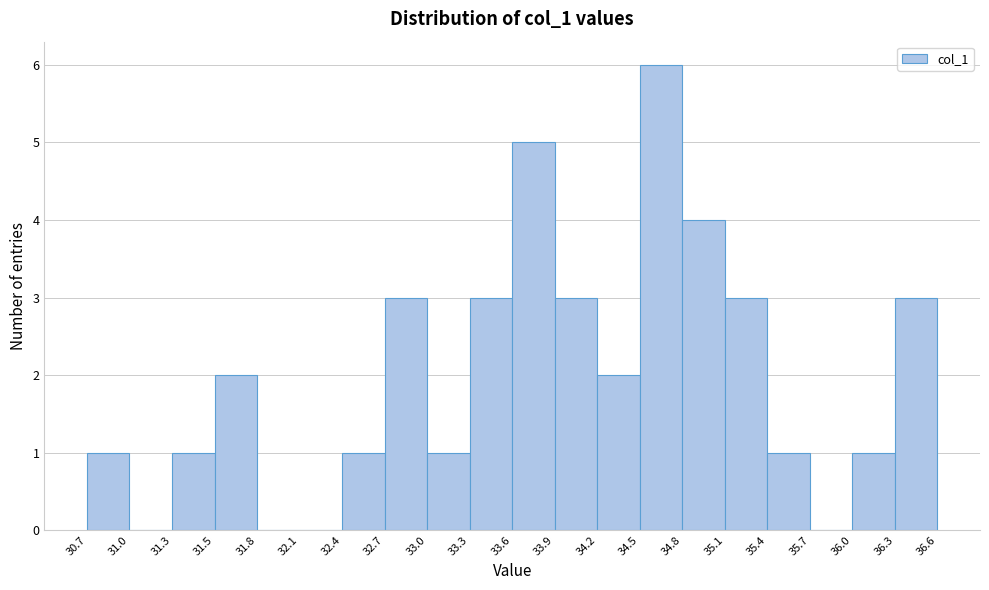

Reading left to right, transcribe this chart: for each bar, give the range it covers on the x-axis and its height. The values are not printed on the chart, so give them approximately, as read against the axis.

30.7 to 31.0: 1
31.0 to 31.3: 0
31.3 to 31.5: 1
31.5 to 31.8: 2
31.8 to 32.1: 0
32.1 to 32.4: 0
32.4 to 32.7: 1
32.7 to 33.0: 3
33.0 to 33.3: 1
33.3 to 33.6: 3
33.6 to 33.9: 5
33.9 to 34.2: 3
34.2 to 34.5: 2
34.5 to 34.8: 6
34.8 to 35.1: 4
35.1 to 35.4: 3
35.4 to 35.7: 1
35.7 to 36.0: 0
36.0 to 36.3: 1
36.3 to 36.6: 3